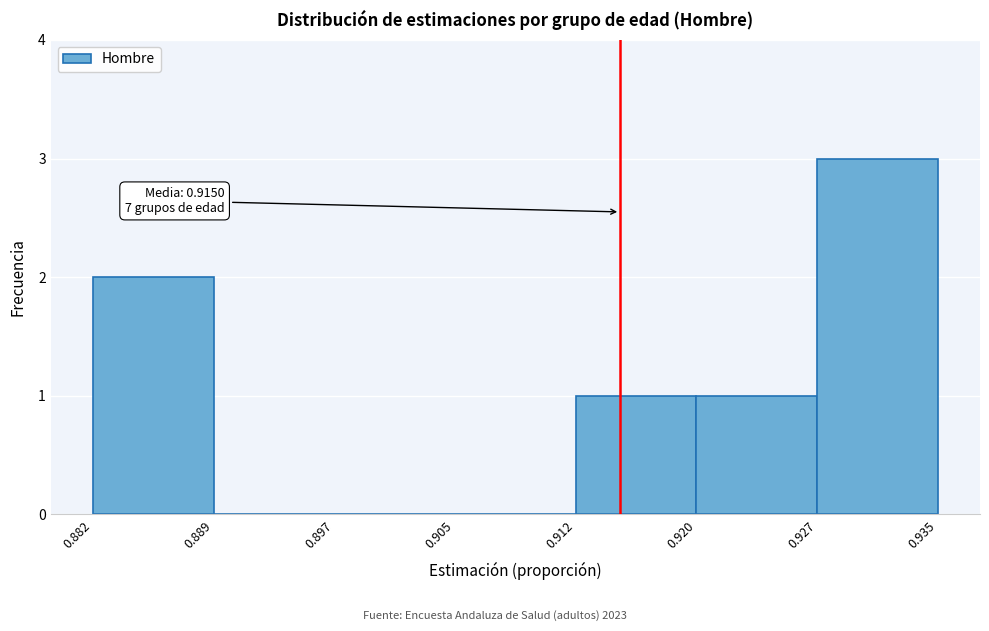

Which range on the x-axis has the tallest bar?

0.927 to 0.935